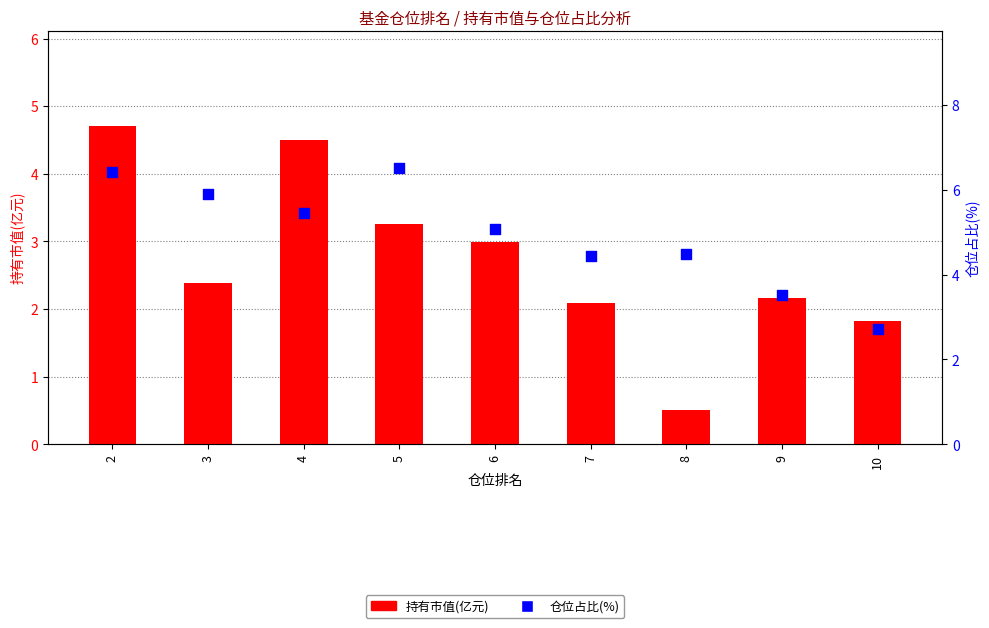

Which series contains the highest Y value?

仓位占比(%)